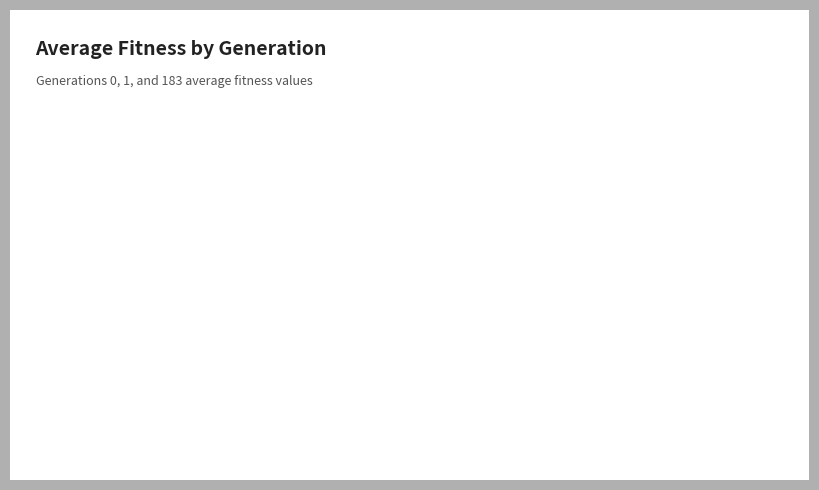

Does gen 1 avg account for over 50% of the chart?

No